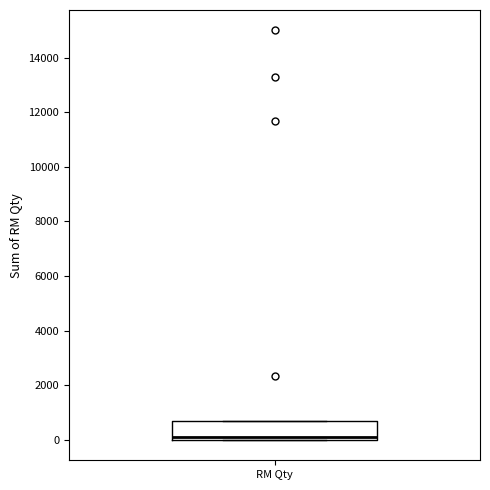

Transcribe this box plot: give where the median line is, the range the box spans, and where the two whiskers end, as read against the y-axis. The values are not printed on the chart, so give them approximately, as read against the axis.

median 200, box 0 to 600, whiskers 0 to 600